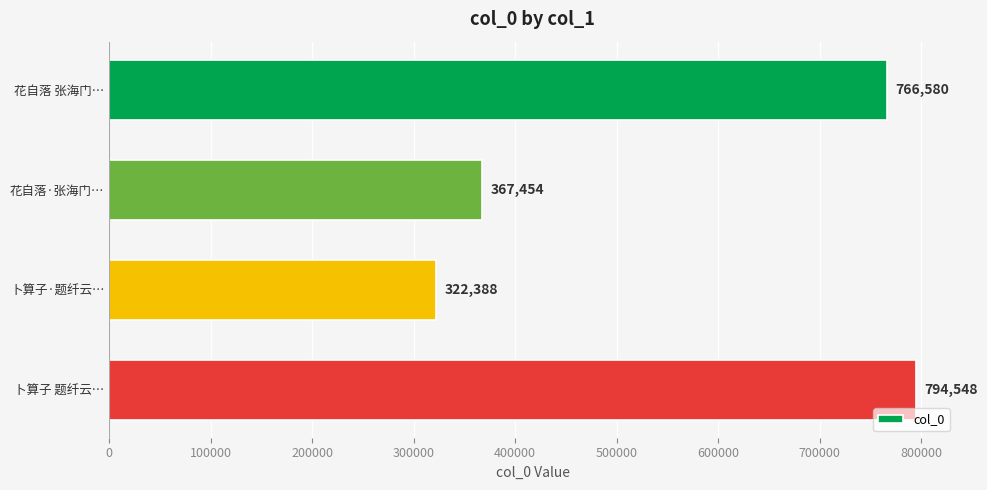

What is the label of the 1st bar from the bottom?

卜算子 题纤云…